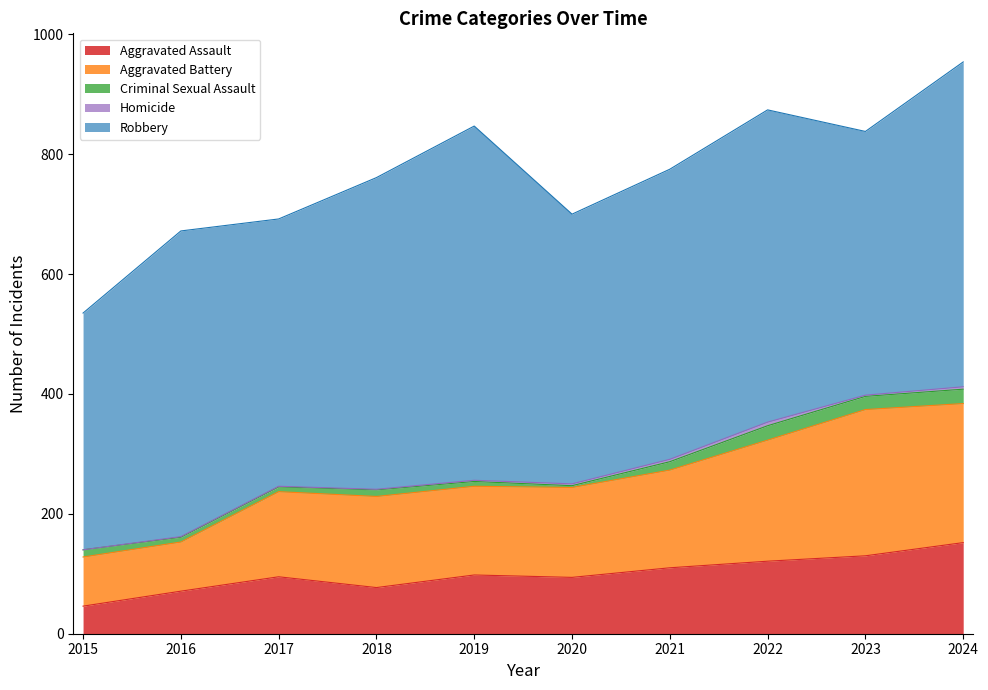

What is the total value across all series at 2020?

700